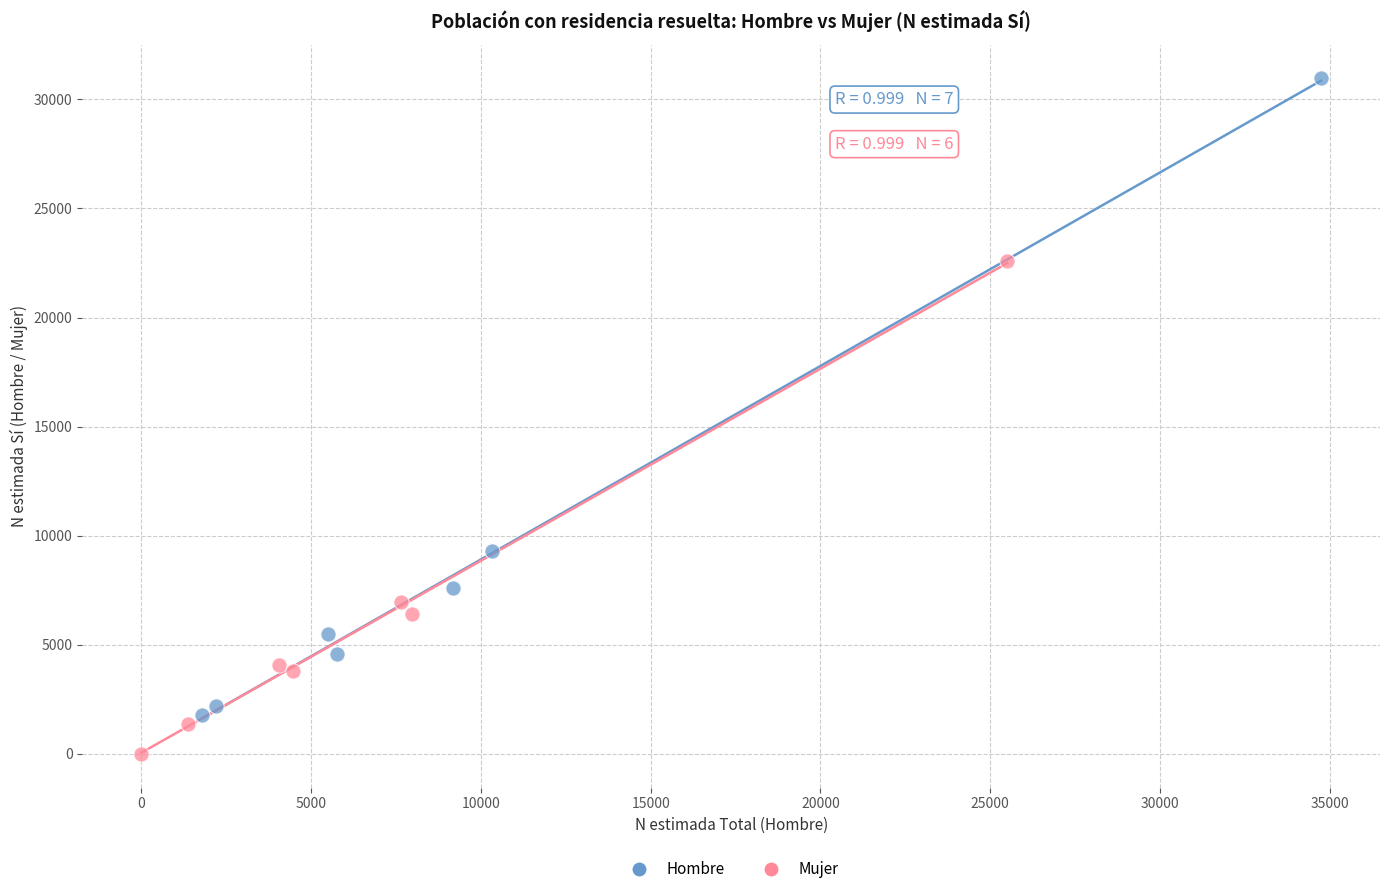

Which series has the widest spread of Y values?

Hombre